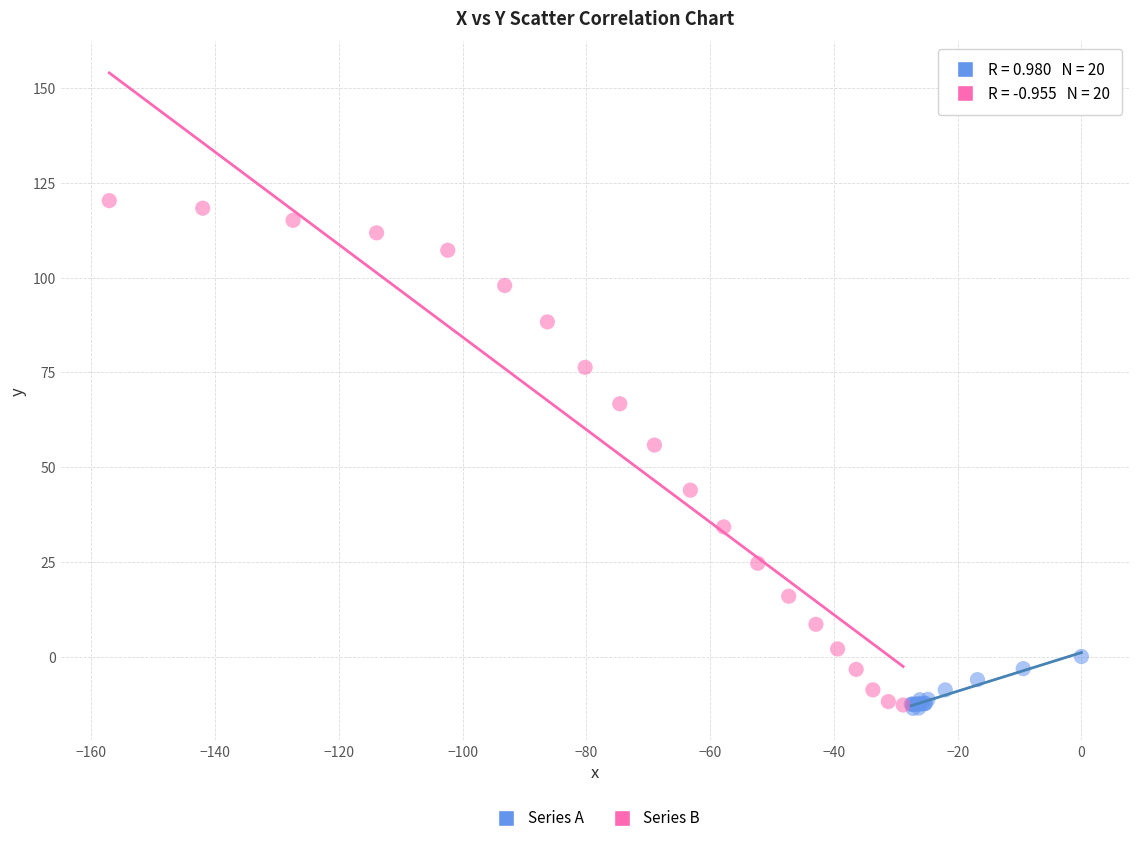

What are all the series names shown in the legend?

Series A, Series B